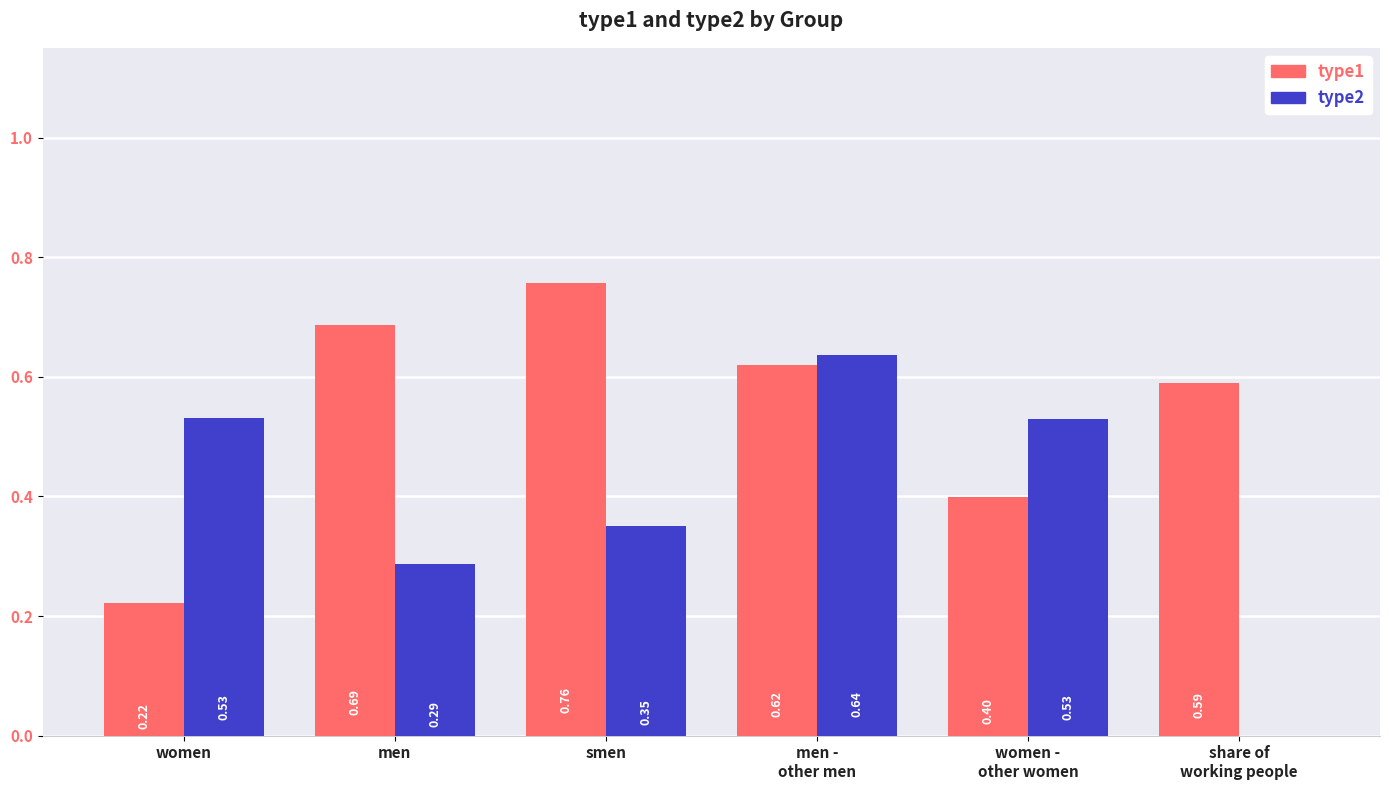

Which series has the widest spread of values?

type2